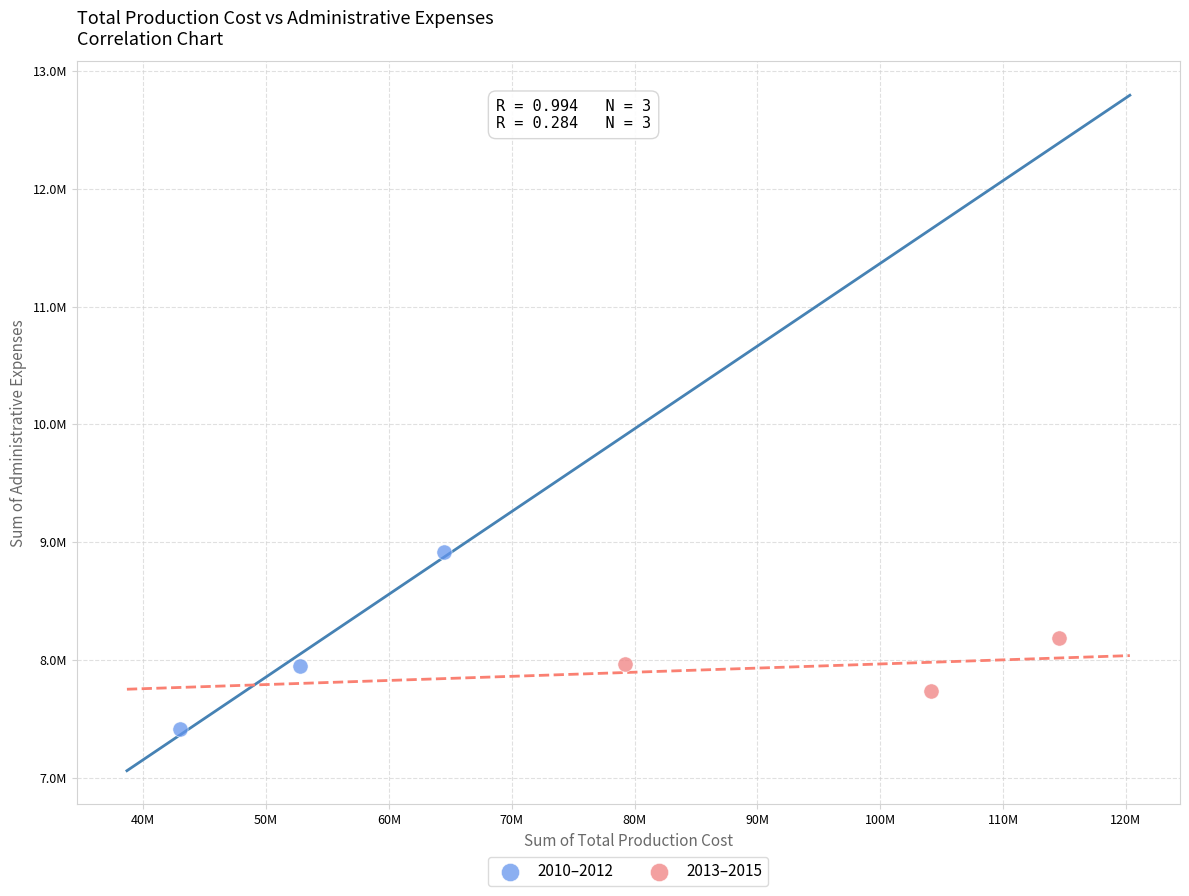

What are all the series names shown in the legend?

2010–2012, 2013–2015